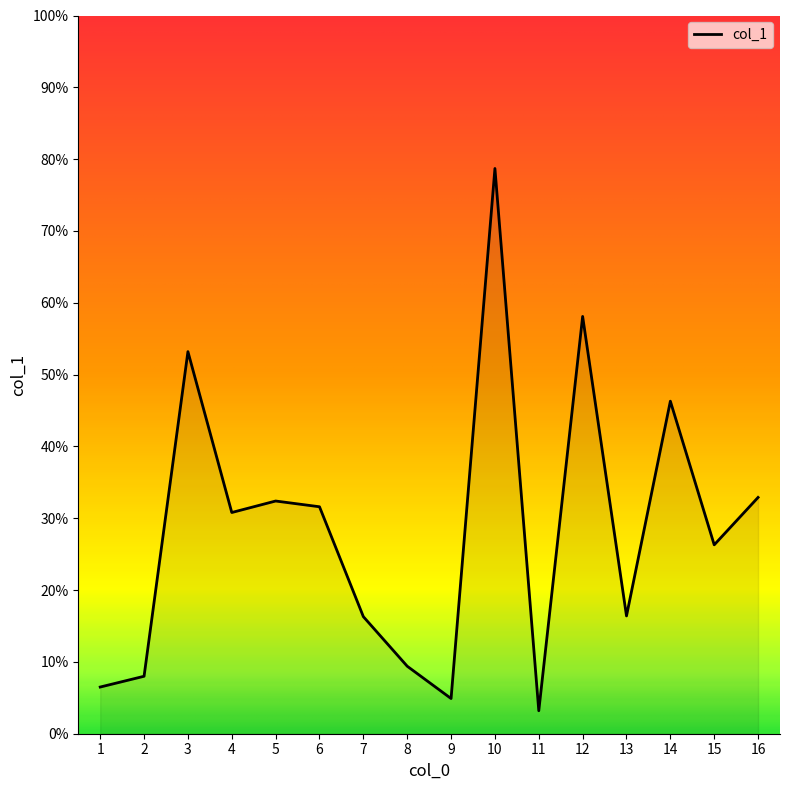

The value at 10 is 78.7. True or false?

True